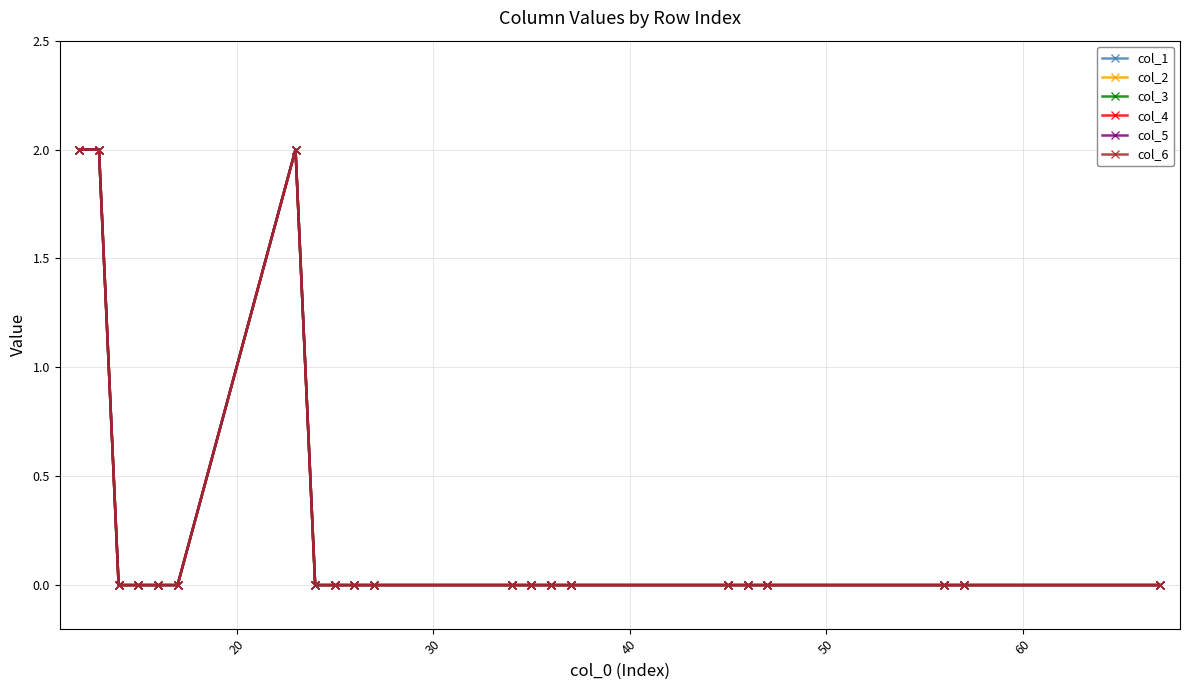

Which series has the largest total across all categories?

col_1